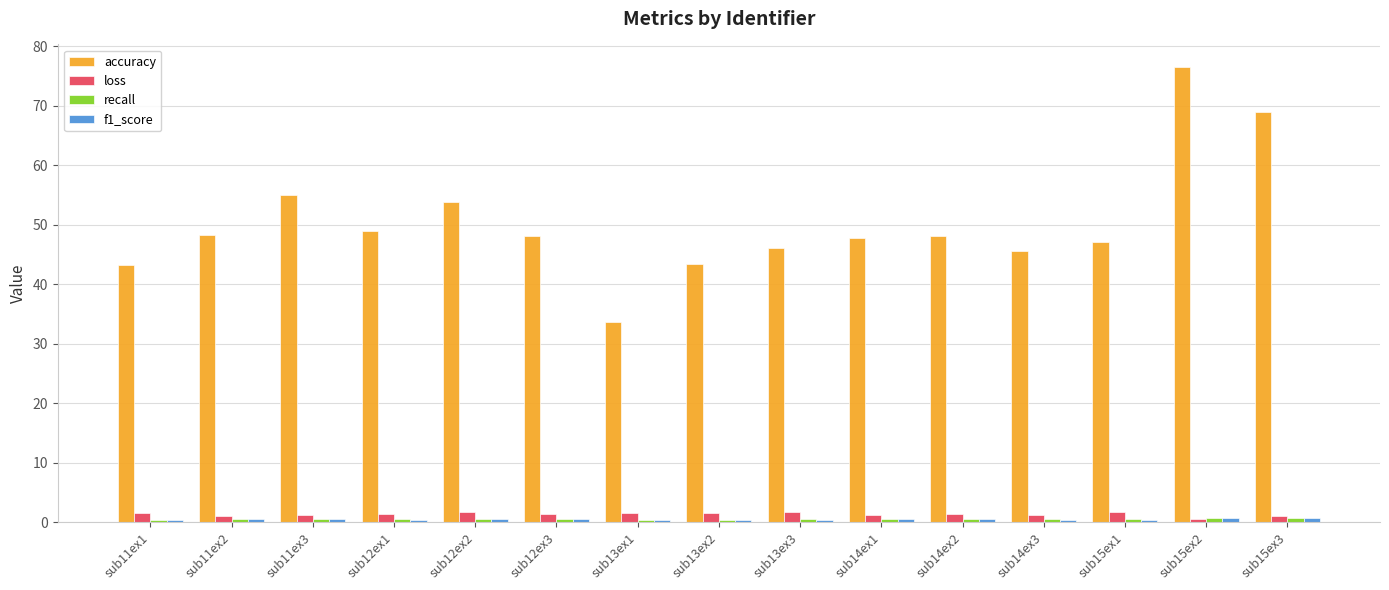

Which series has the largest total across all categories?

accuracy